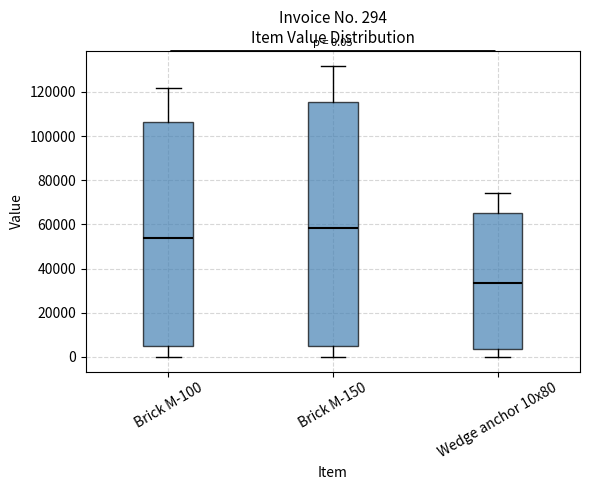

Comparing the boxes themselves (not the whiskers), which one is the tallest?

Brick M-150